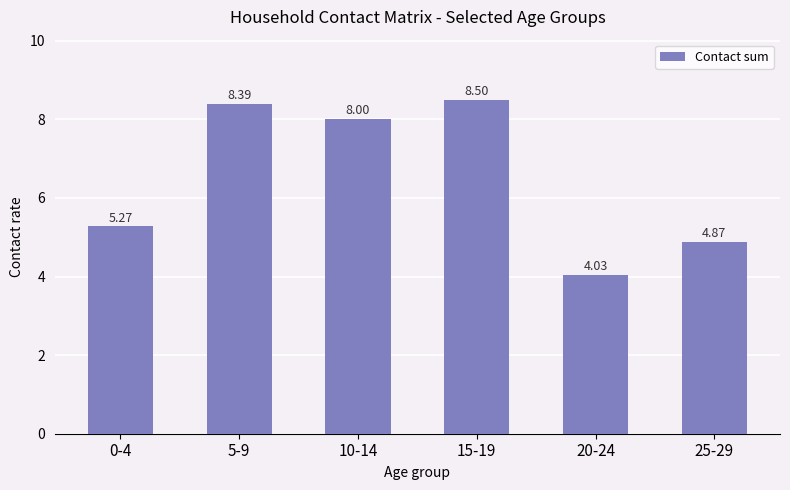

Between 25-29 and 10-14, which is larger?

10-14